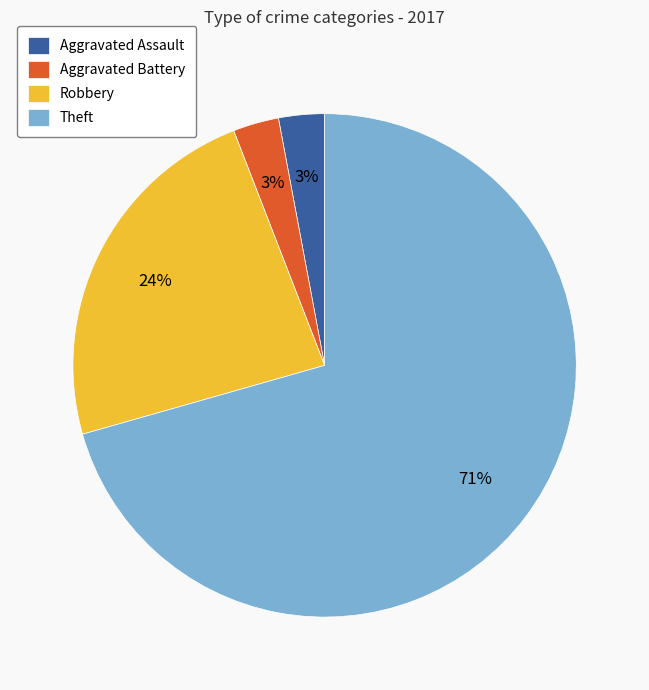

Does Theft represent more than half of the total?

Yes